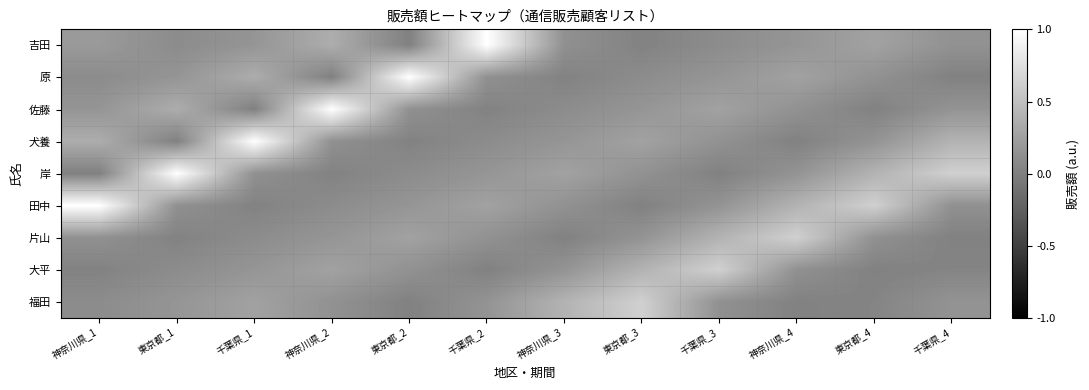

Reading left to right, what are all the values shown in this chart?

吉田: 神奈川県_1=0.2	東京都_1=0.1	千葉県_1=0.2	神奈川県_2=0.4	東京都_2=0.0	千葉県_2=1.0	神奈川県_3=0.1	東京都_3=0.0	千葉県_3=0.1	神奈川県_4=0.2	東京都_4=0.3	千葉県_4=0.1
原: 神奈川県_1=0.1	東京都_1=0.2	千葉県_1=0.4	神奈川県_2=0.0	東京都_2=1.0	千葉県_2=0.1	神奈川県_3=0.0	東京都_3=0.1	千葉県_3=0.2	神奈川県_4=0.3	東京都_4=0.1	千葉県_4=0.0
佐藤: 神奈川県_1=0.2	東京都_1=0.4	千葉県_1=0.0	神奈川県_2=1.0	東京都_2=0.1	千葉県_2=0.0	神奈川県_3=0.1	東京都_3=0.2	千葉県_3=0.3	神奈川県_4=0.1	東京都_4=0.0	千葉県_4=0.2
犬養: 神奈川県_1=0.4	東京都_1=0.0	千葉県_1=1.0	神奈川県_2=0.1	東京都_2=0.0	千葉県_2=0.1	神奈川県_3=0.2	東京都_3=0.3	千葉県_3=0.1	神奈川県_4=0.0	東京都_4=0.2	千葉県_4=0.4
岸: 神奈川県_1=0.0	東京都_1=1.0	千葉県_1=0.1	神奈川県_2=0.0	東京都_2=0.1	千葉県_2=0.2	神奈川県_3=0.3	東京都_3=0.1	千葉県_3=0.0	神奈川県_4=0.2	東京都_4=0.4	千葉県_4=0.6
田中: 神奈川県_1=1.0	東京都_1=0.1	千葉県_1=0.0	神奈川県_2=0.1	東京都_2=0.2	千葉県_2=0.3	神奈川県_3=0.1	東京都_3=0.0	千葉県_3=0.2	神奈川県_4=0.4	東京都_4=0.6	千葉県_4=0.1
片山: 神奈川県_1=0.1	東京都_1=0.0	千葉県_1=0.1	神奈川県_2=0.2	東京都_2=0.3	千葉県_2=0.1	神奈川県_3=0.0	東京都_3=0.2	千葉県_3=0.4	神奈川県_4=0.6	東京都_4=0.1	千葉県_4=0.0
大平: 神奈川県_1=0.0	東京都_1=0.1	千葉県_1=0.2	神奈川県_2=0.3	東京都_2=0.1	千葉県_2=0.0	神奈川県_3=0.2	東京都_3=0.4	千葉県_3=0.6	神奈川県_4=0.1	東京都_4=0.0	千葉県_4=0.0
福田: 神奈川県_1=0.1	東京都_1=0.2	千葉県_1=0.3	神奈川県_2=0.1	東京都_2=0.0	千葉県_2=0.2	神奈川県_3=0.4	東京都_3=0.6	千葉県_3=0.1	神奈川県_4=0.0	東京都_4=0.0	千葉県_4=0.2